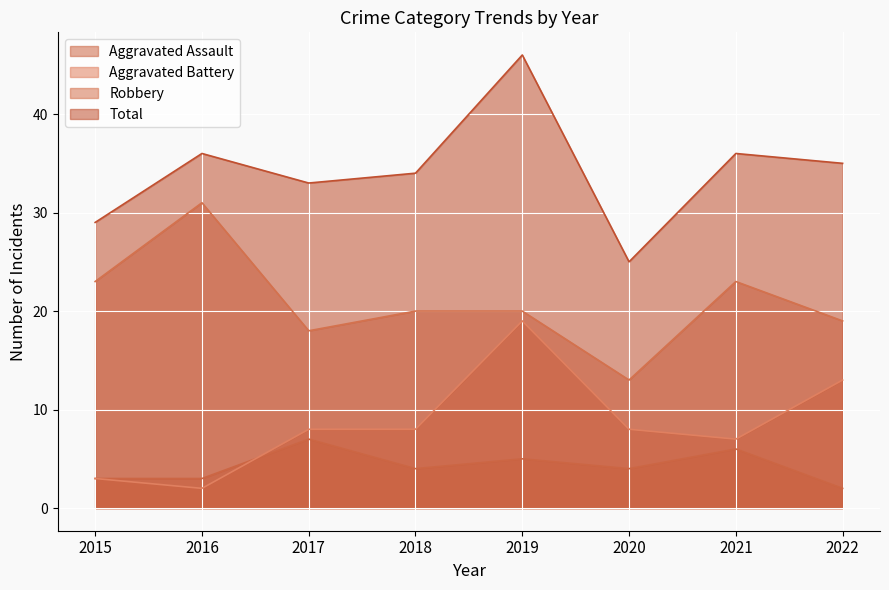

True or false: Aggravated Assault and Aggravated Battery intersect in this chart.

True